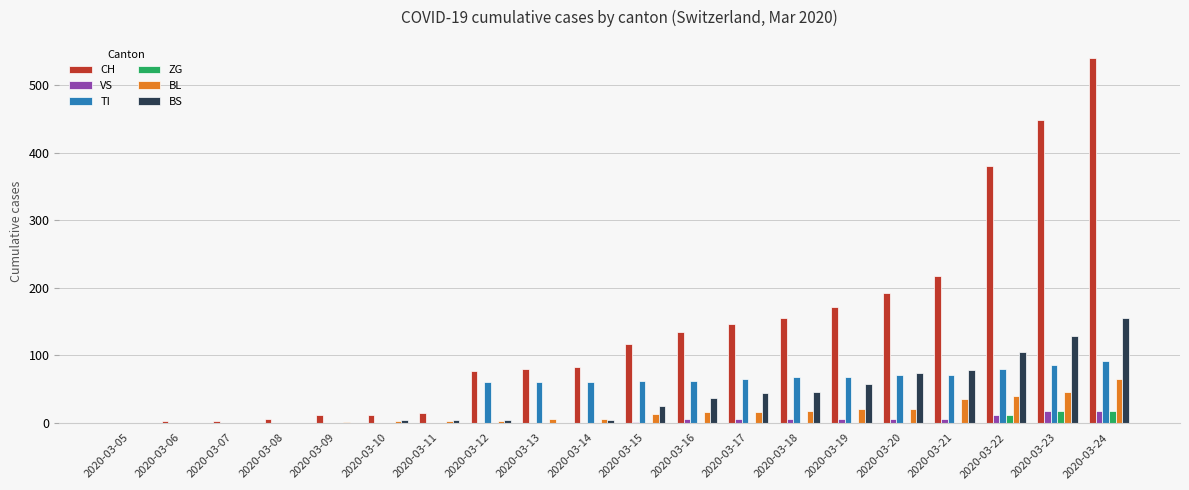

How many values in the ZG series exceed 0?

3